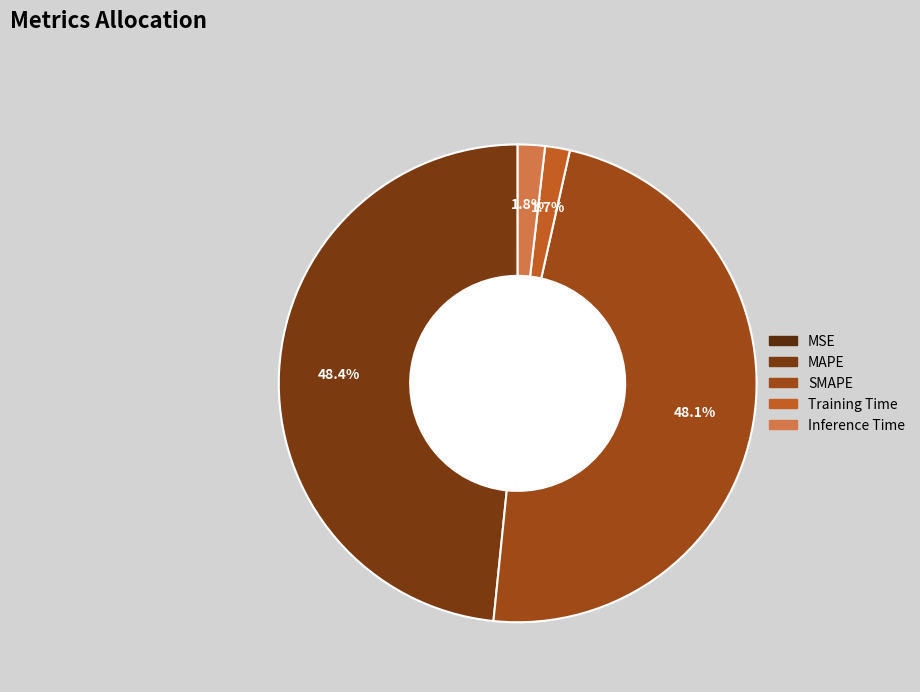

Rank the categories by value from highest to lowest.

MAPE, SMAPE, Inference Time, Training Time, MSE